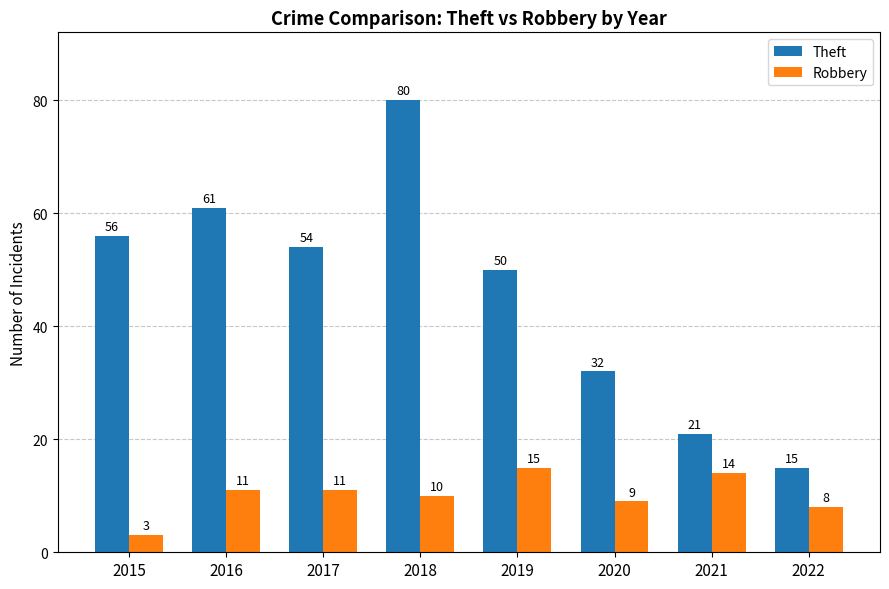

Reading right to left, what are all the values shown in this chart?

Theft: 15	21	32	50	80	54	61	56
Robbery: 8	14	9	15	10	11	11	3